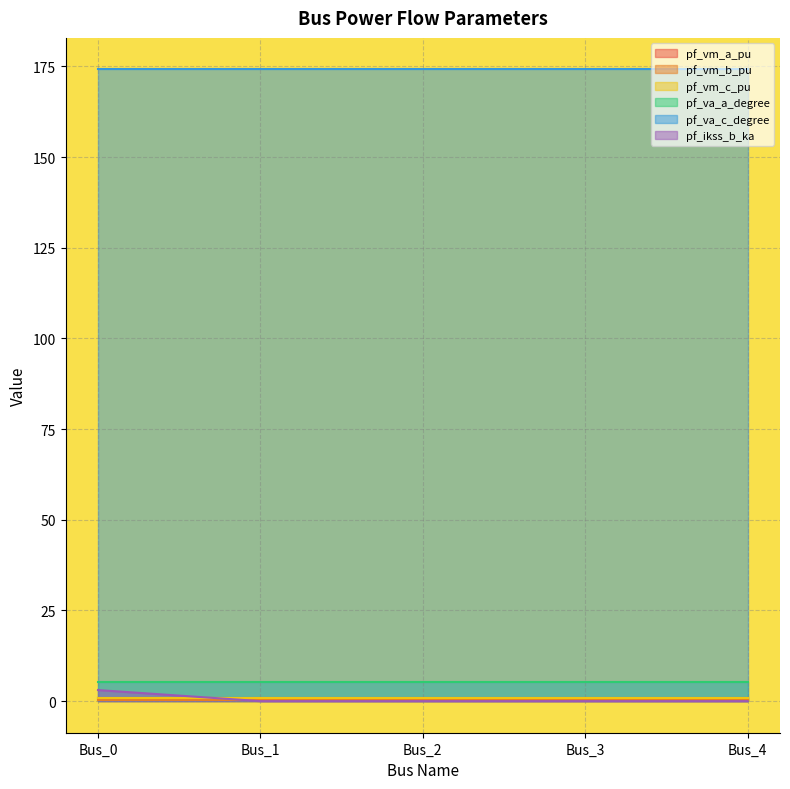

True or false: pf_va_a_degree and pf_vm_b_pu cross at least once.

False